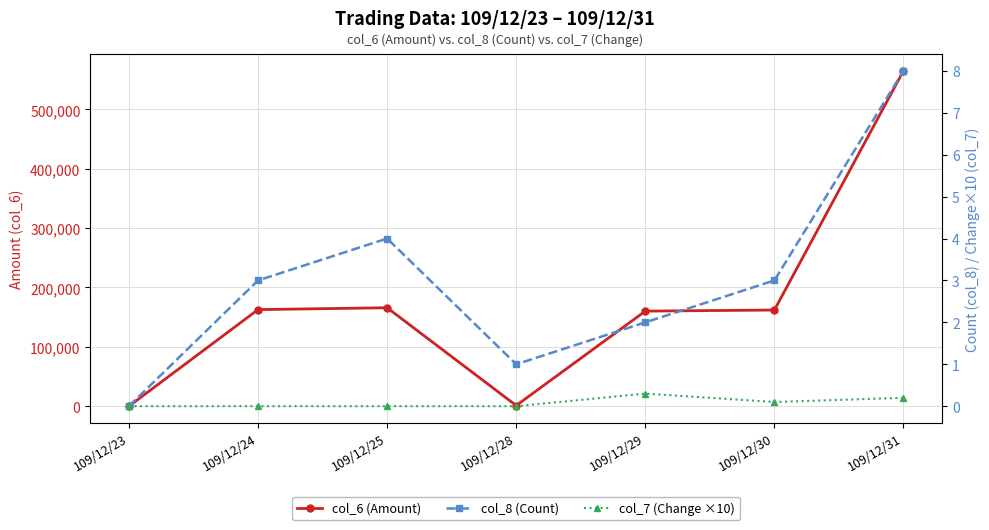

True or false: col_6 (Amount) and col_7 (Change ×10) cross at least once.

False